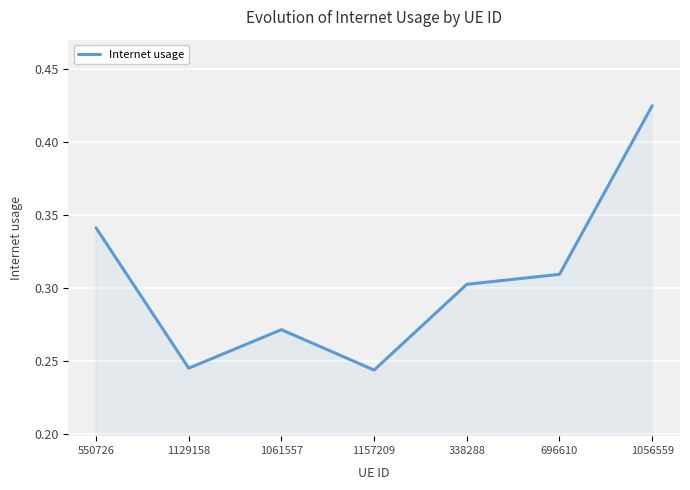

Which label corresponds to the largest value in the chart?

1056559